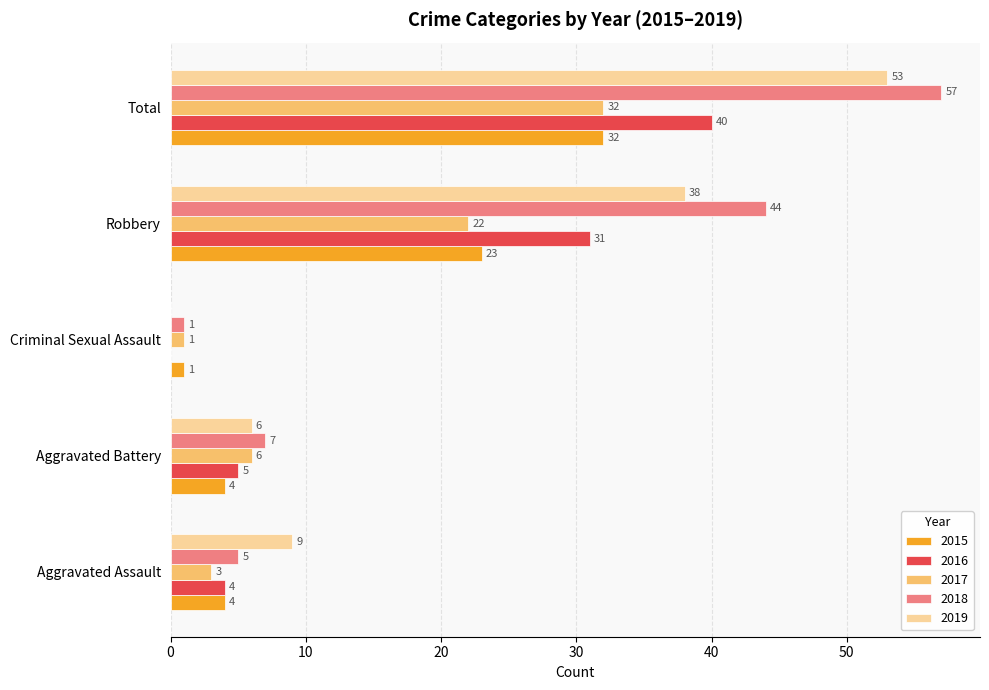

True or false: 2019 has a value of 38 at Robbery.

True